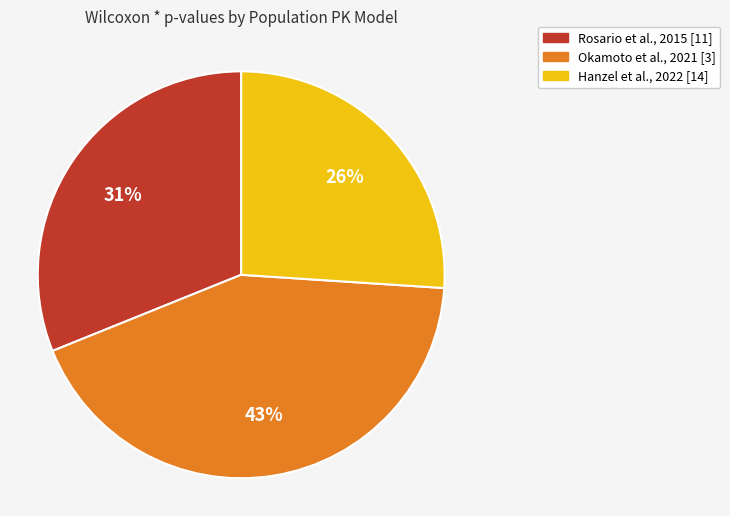

To the nearest percent, what portion does Rosario et al., 2015 [11] represent?

31%